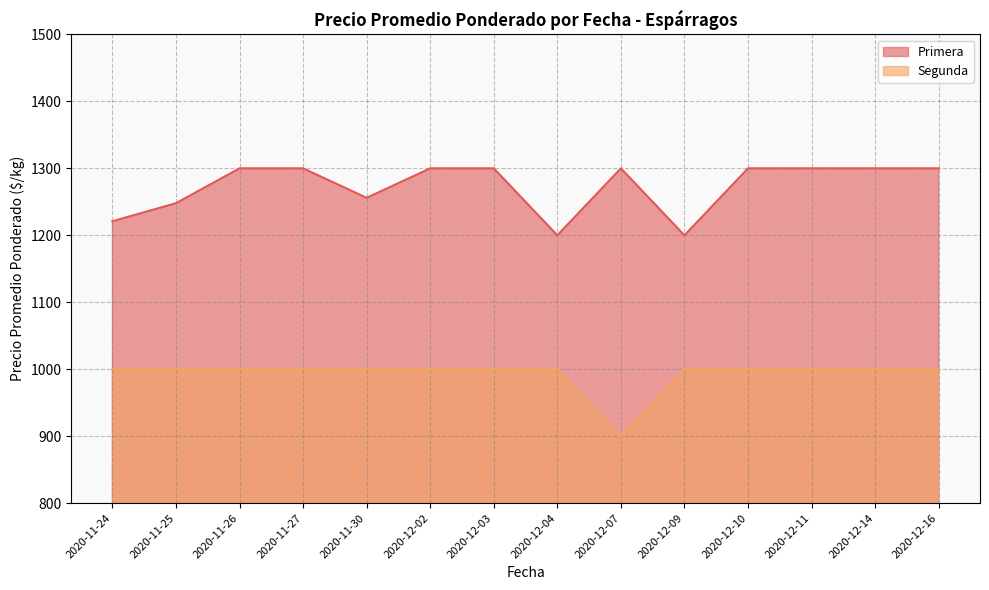

Which series has the largest range (max minus min)?

Primera